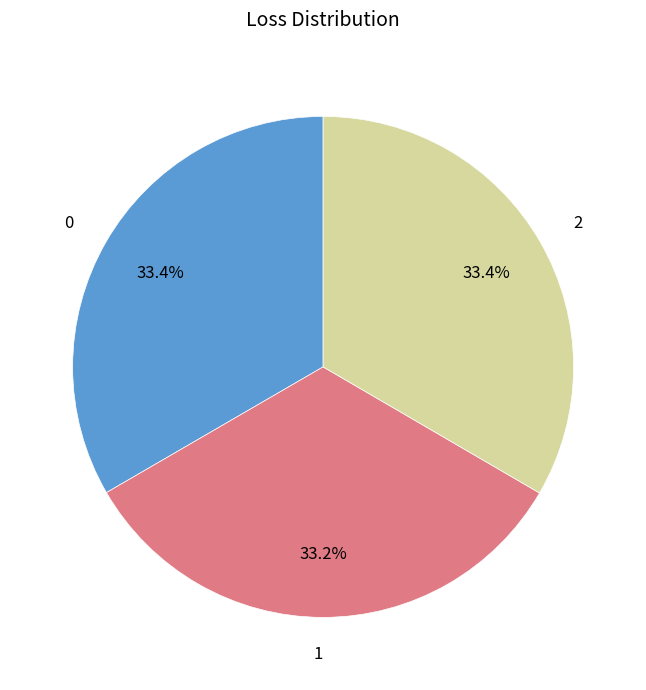

Is it true that 1 is 45% of the pie?

False